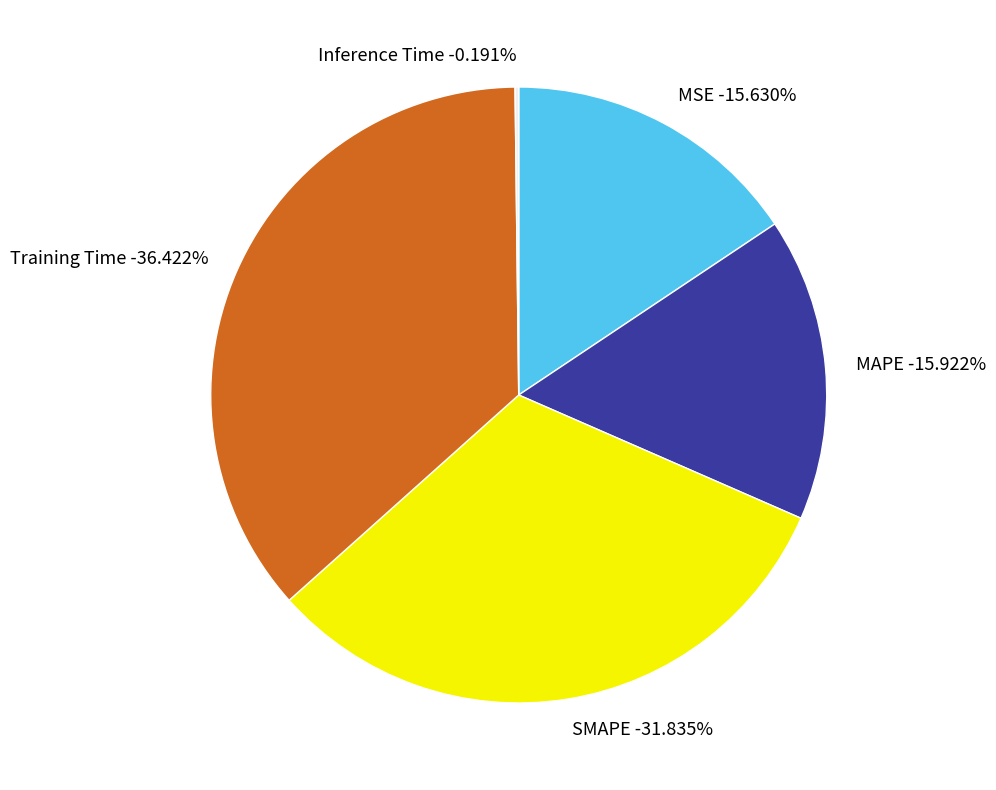

Rank the categories by value from highest to lowest.

Training Time, SMAPE, MAPE, MSE, Inference Time